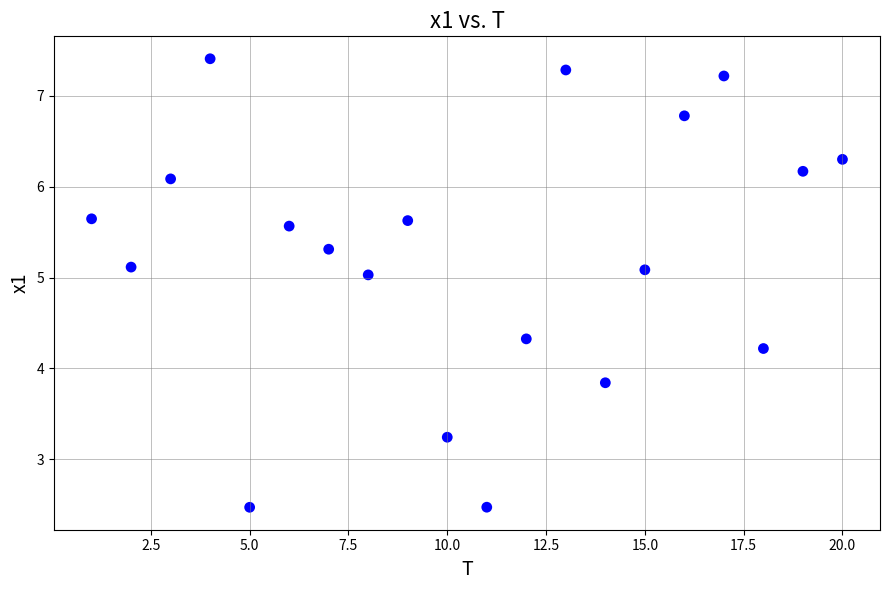

What Y value in the scatter plot is closest to 4?

3.8